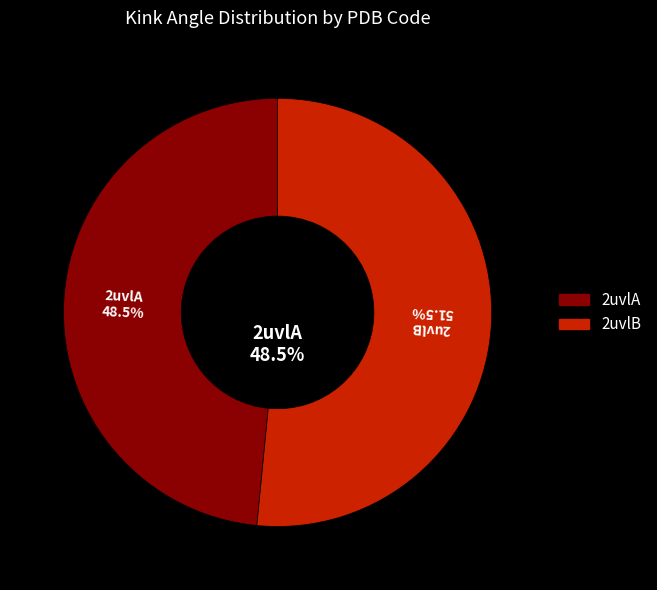

Is there any slice that represents more than half of the pie?

Yes